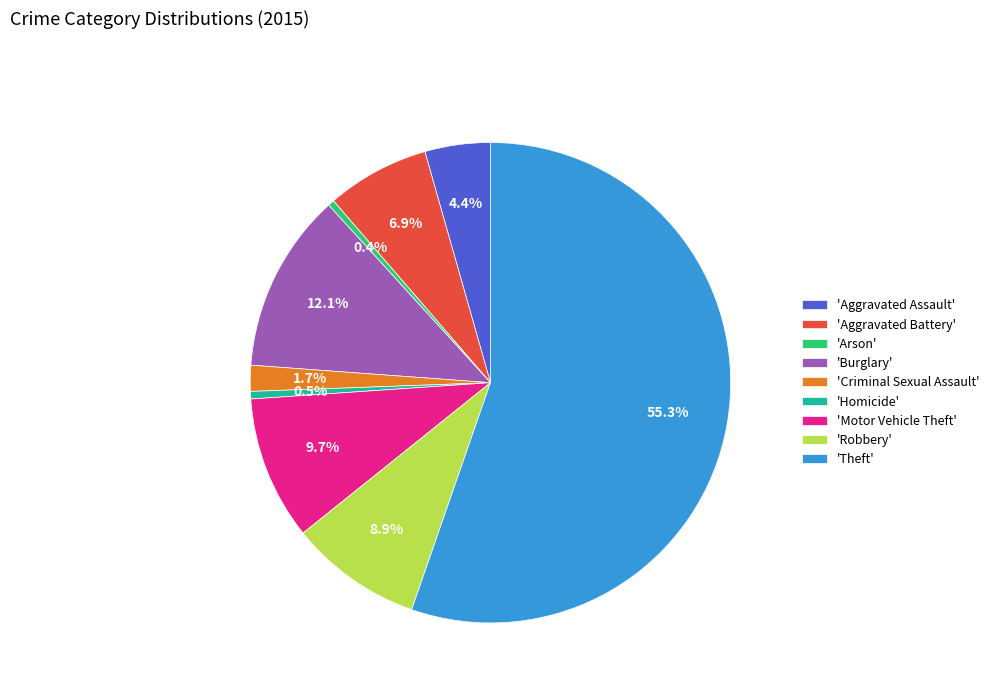

What is the ratio of the value at 'Theft' to the value at 'Burglary'?

4.6